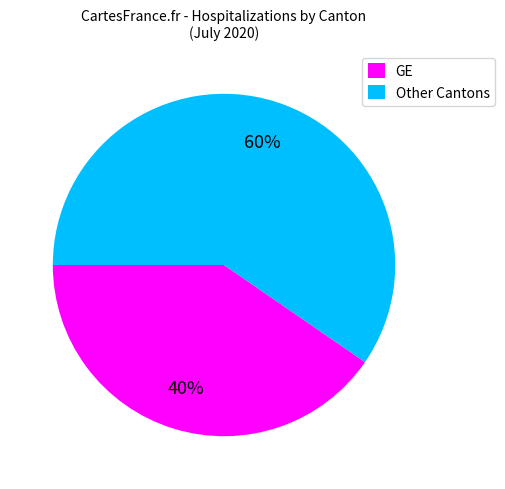

The GE slice represents 40% of the pie. True or false?

True